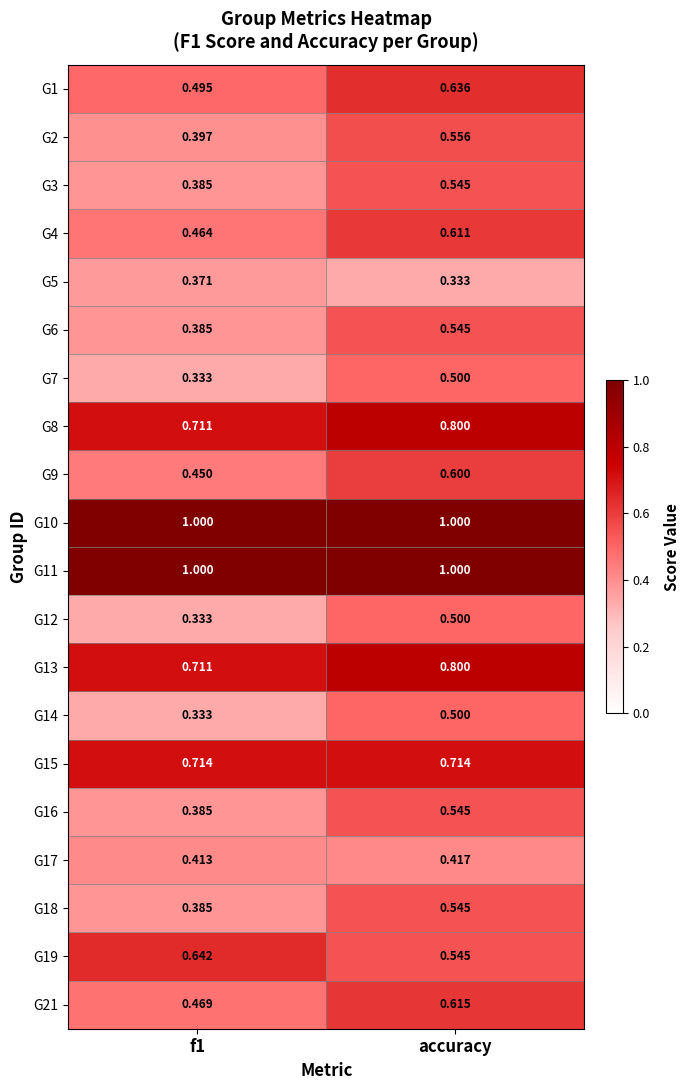

At which label is G19 closest to 0?

accuracy